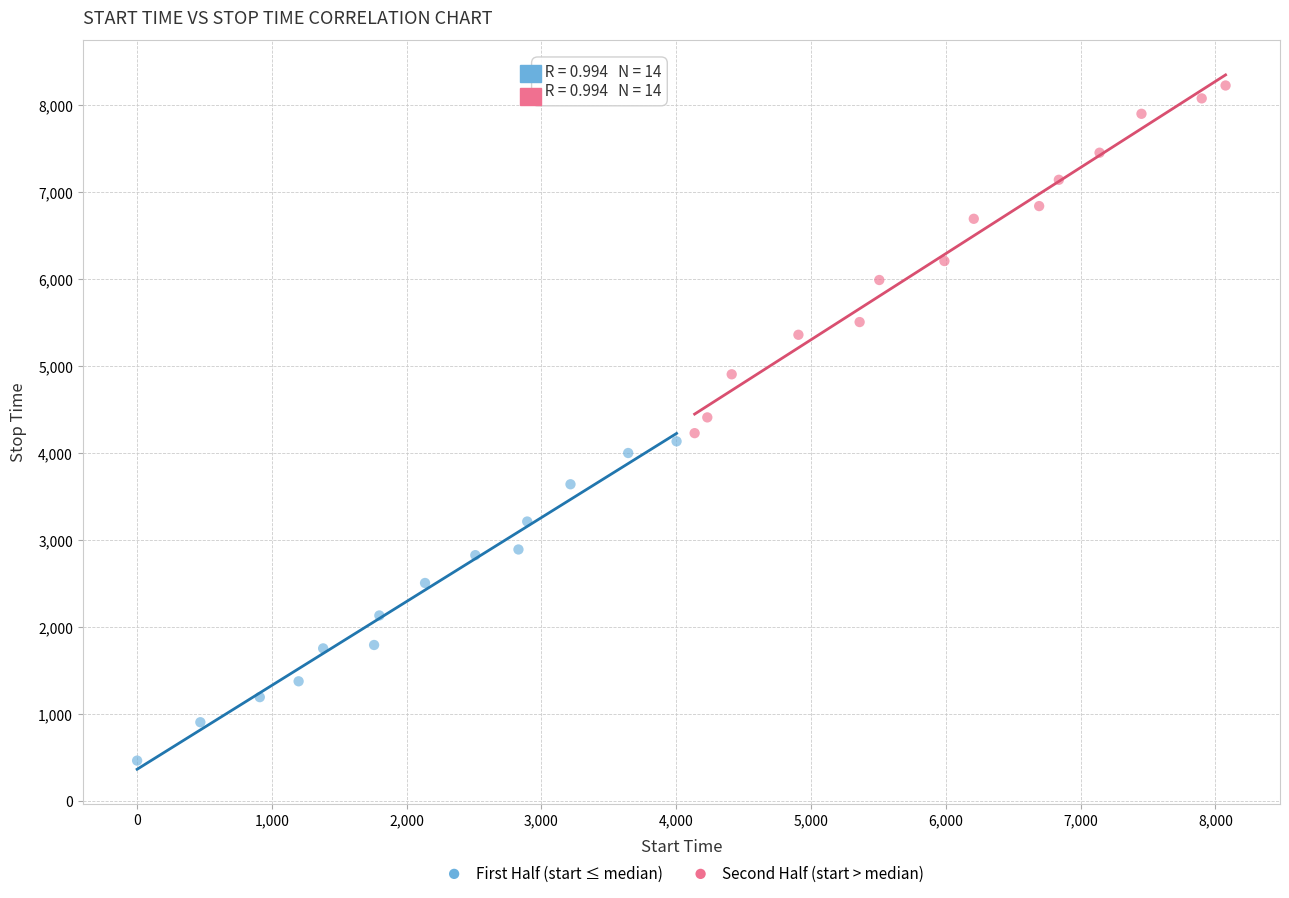

Which series contains the highest Y value?

Second Half (start > median)